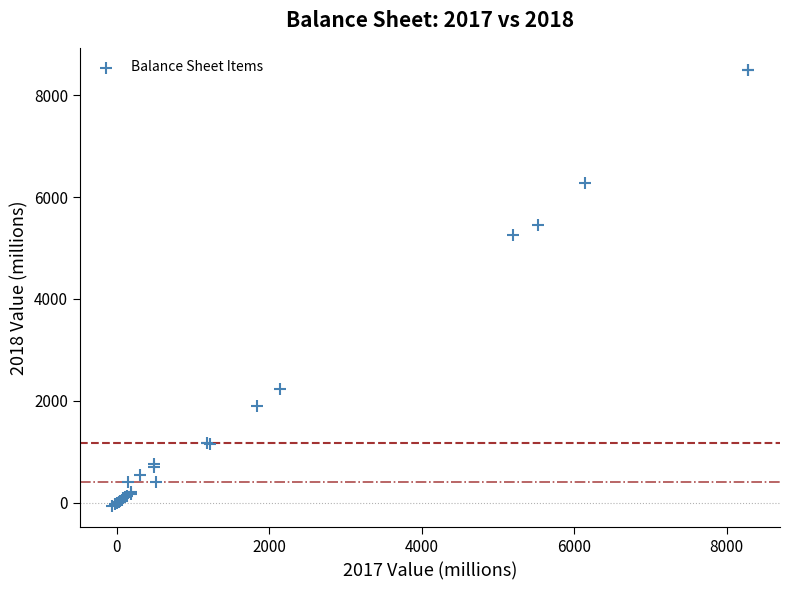

What Y value in the scatter plot is closest to 4221?

5245